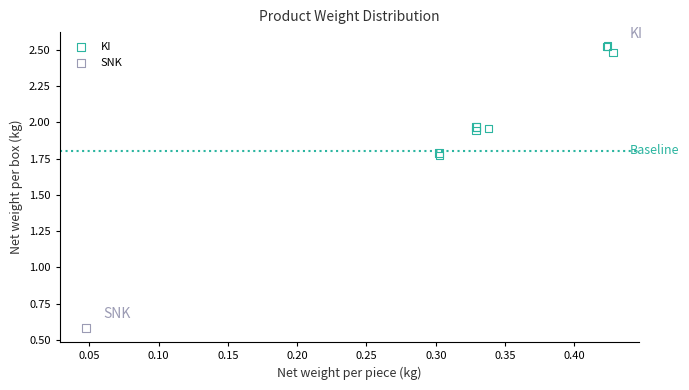

What are all the series names shown in the legend?

KI, SNK